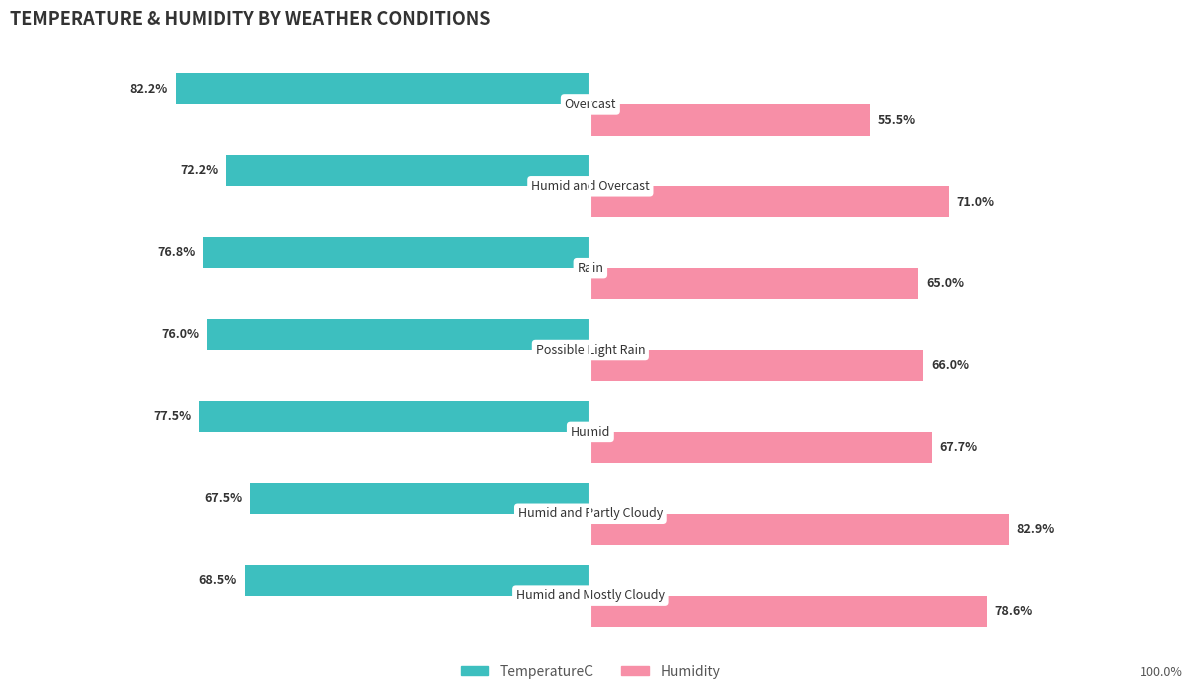

Rank the series by their average value, from lowest to highest.

TemperatureC, Humidity